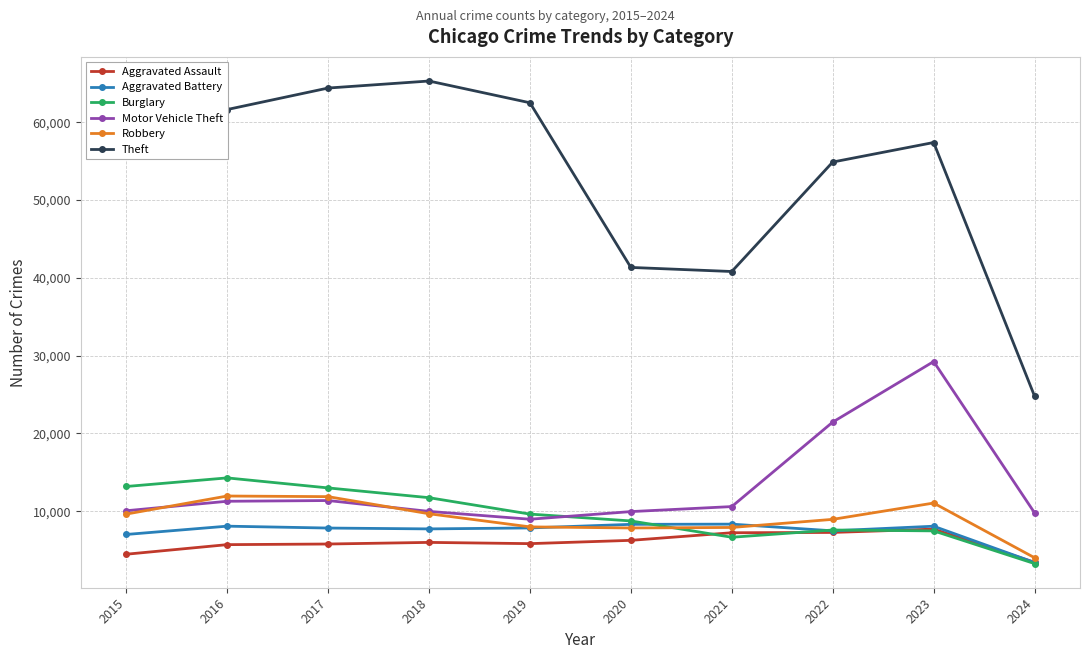

True or false: Theft and Burglary intersect in this chart.

False